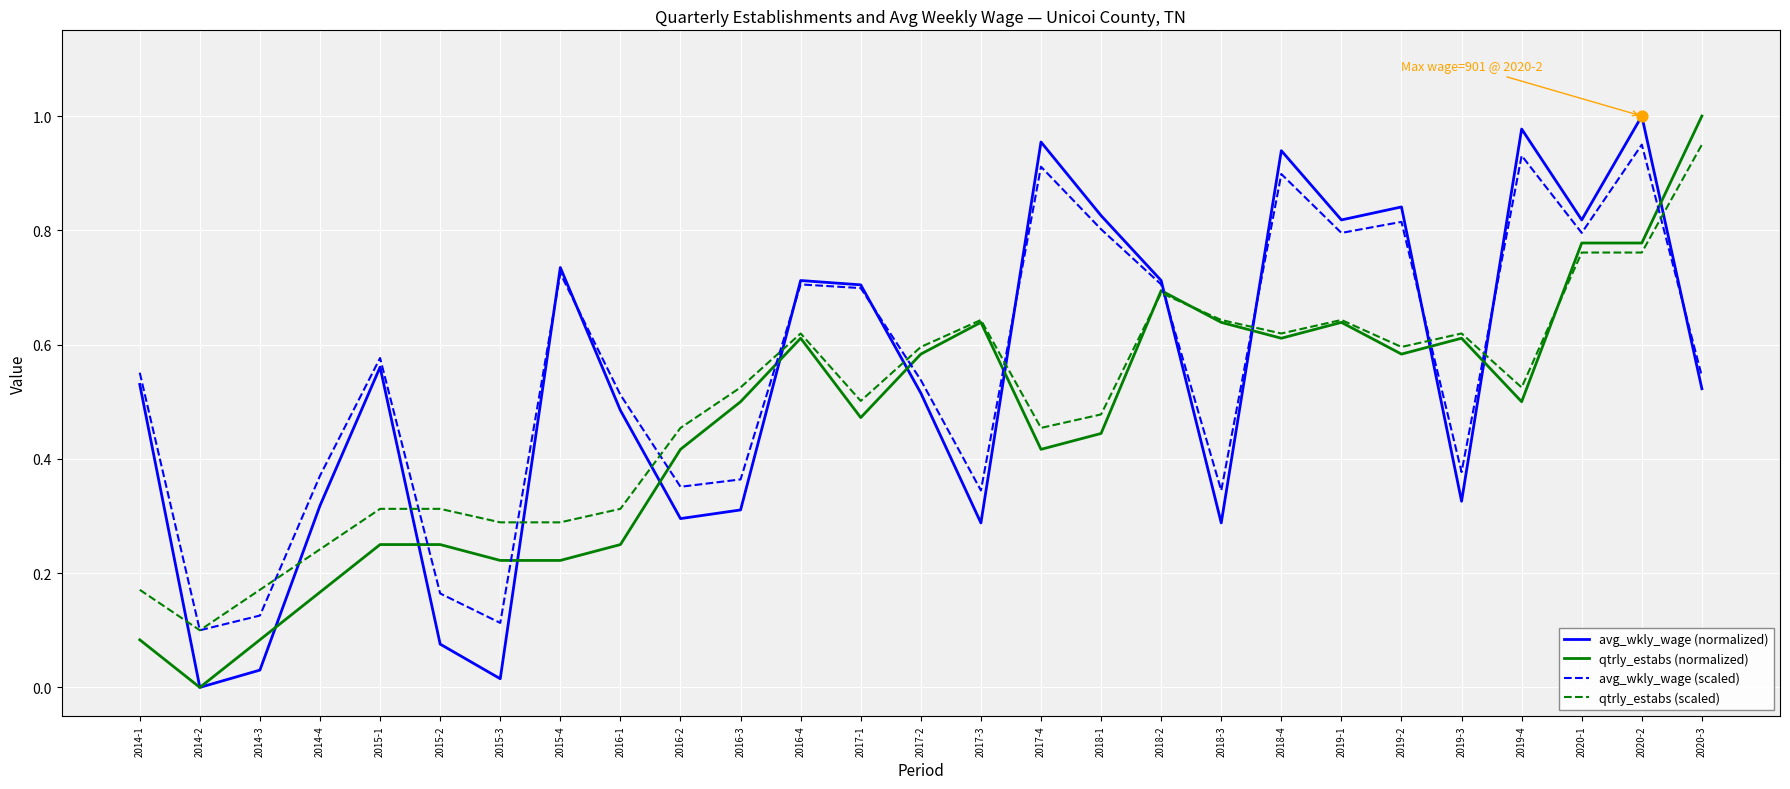

Which series has the largest total across all categories?

avg_wkly_wage (scaled)